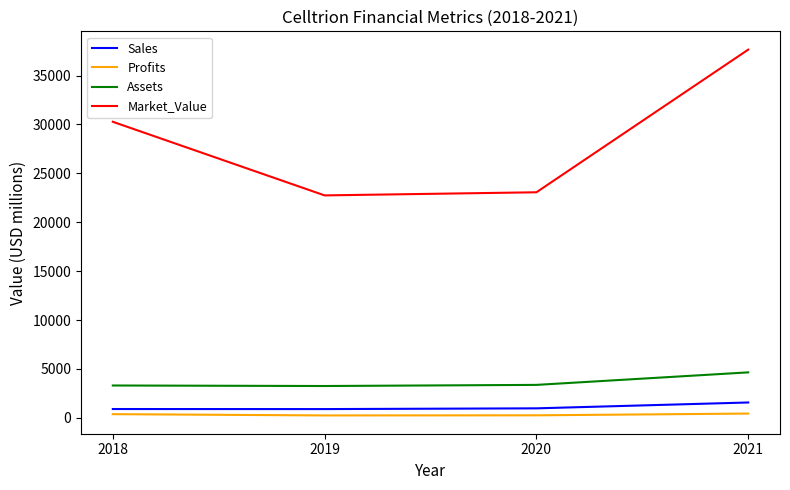

Which series has the largest total across all categories?

Market_Value